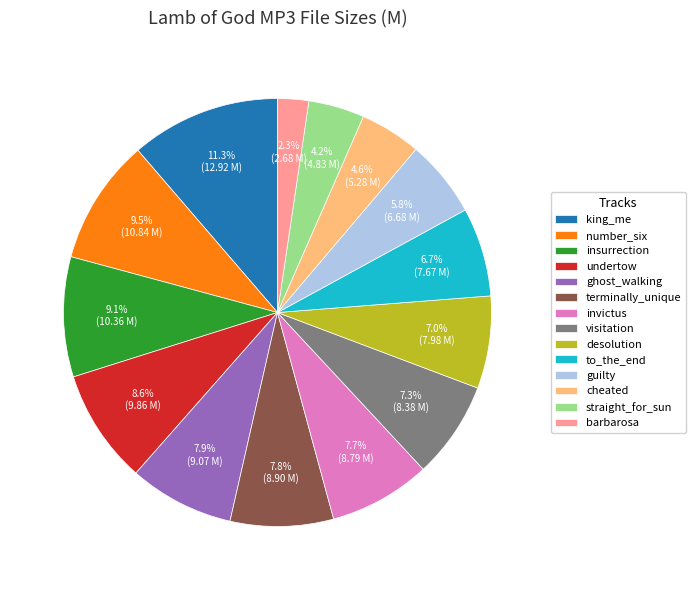

Does any single category account for the majority?

No